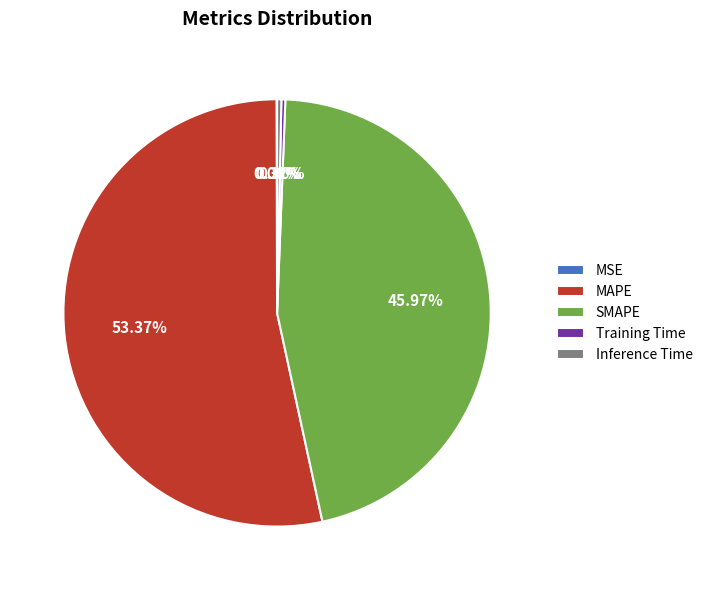

To the nearest percent, what is the average slice percentage?

20%